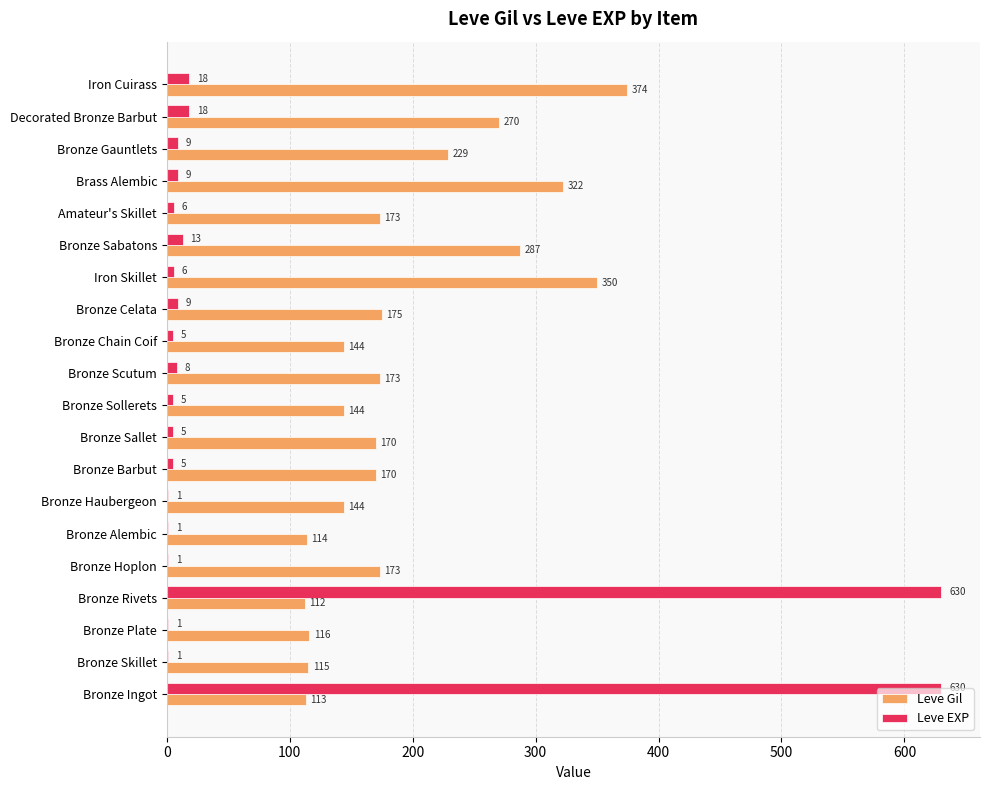

The value of Leve Gil at Bronze Chain Coif is 84. True or false?

False